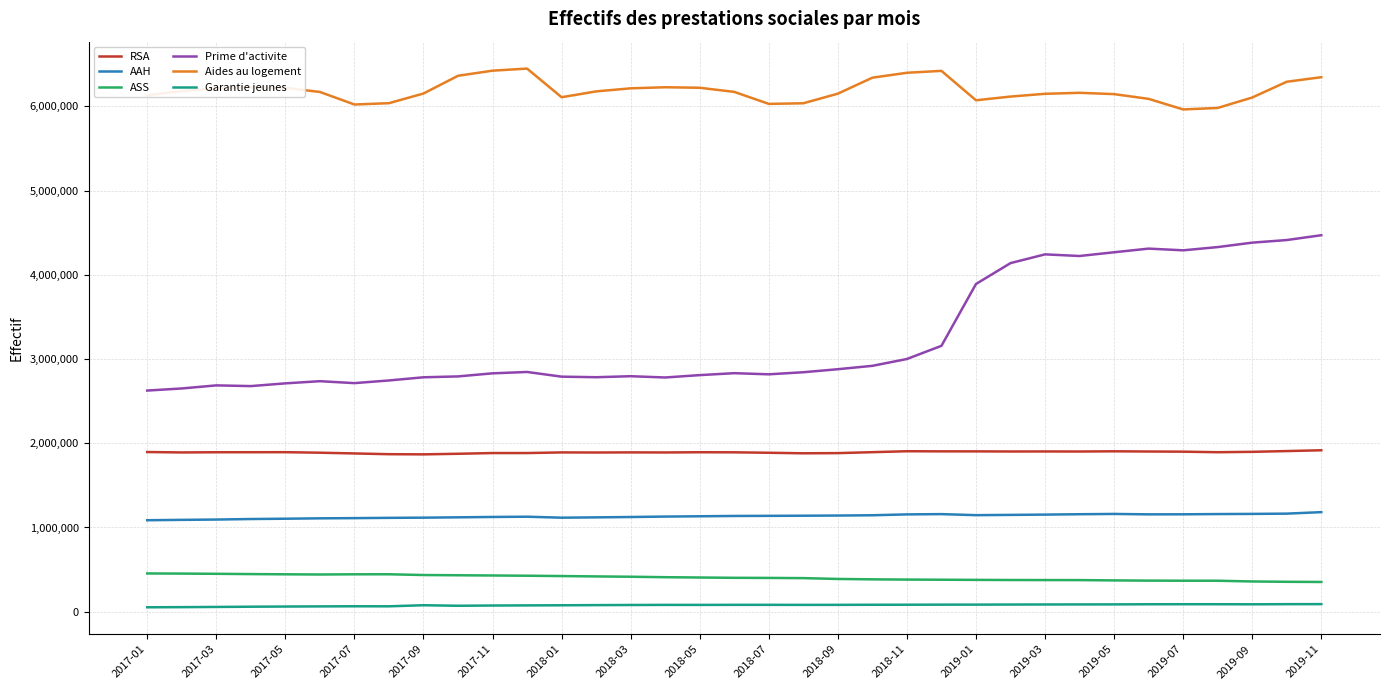

Which series has the largest range (max minus min)?

Prime d'activite